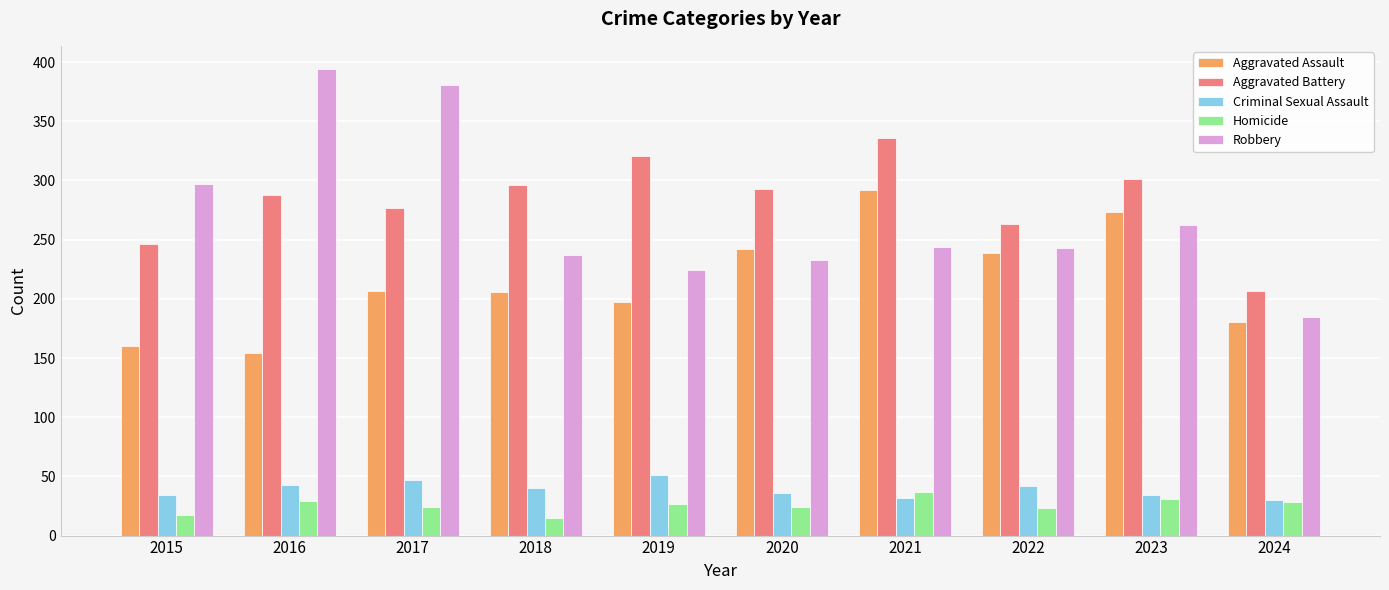

What value does the Aggravated Battery series have at 2015, to the nearest 5?

245